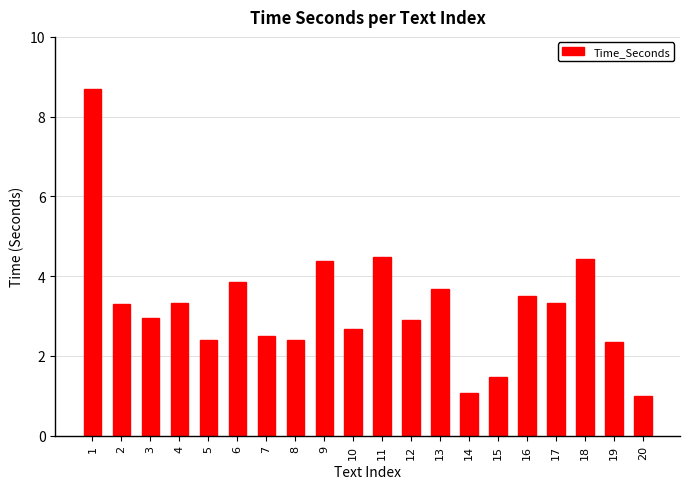

Reading left to right, what are all the values shown in this chart?

1=8.7	2=3.3	3=3.0	4=3.3	5=2.4	6=3.8	7=2.5	8=2.4	9=4.4	10=2.7	11=4.5	12=2.9	13=3.7	14=1.1	15=1.5	16=3.5	17=3.3	18=4.4	19=2.4	20=1.0